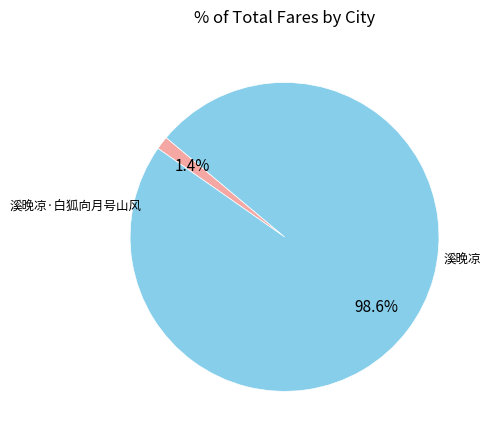

How many slices are in this pie chart?

2